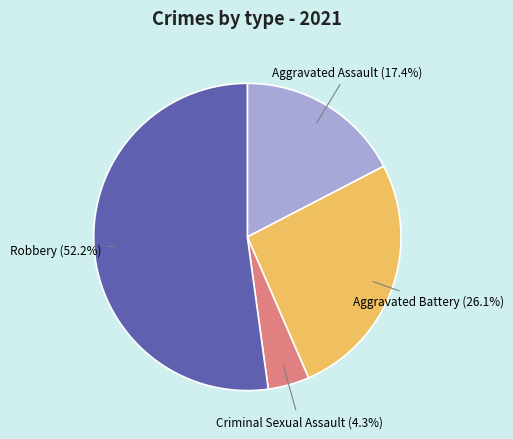

Does any single category account for the majority?

Yes